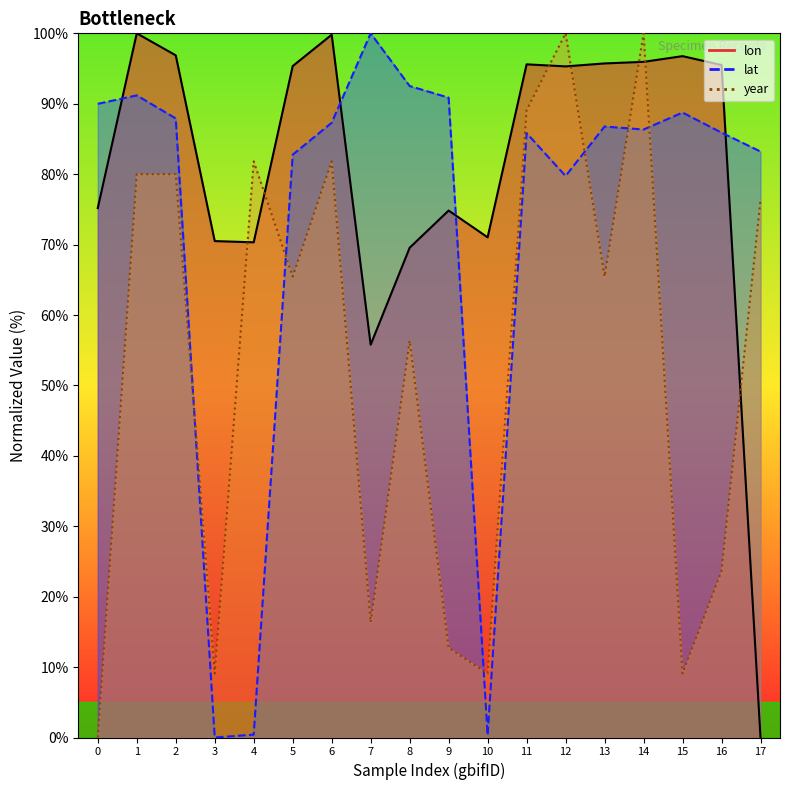

Reading left to right, transcribe all the data shown in this chart.

lon: 75.2	100.0	96.9	70.5	70.3	95.4	99.8	55.8	69.5	74.8	71.0	95.6	95.3	95.7	96.0	96.8	95.5	0.0
lat: 90.0	91.2	87.9	0.0	0.4	82.8	87.3	100.0	92.5	90.9	0.3	85.8	79.7	86.8	86.3	88.7	85.9	83.2
year: 0.0	80.0	80.0	9.1	81.8	65.5	81.8	16.4	56.4	12.7	9.1	89.1	100.0	65.5	100.0	9.1	23.6	76.4